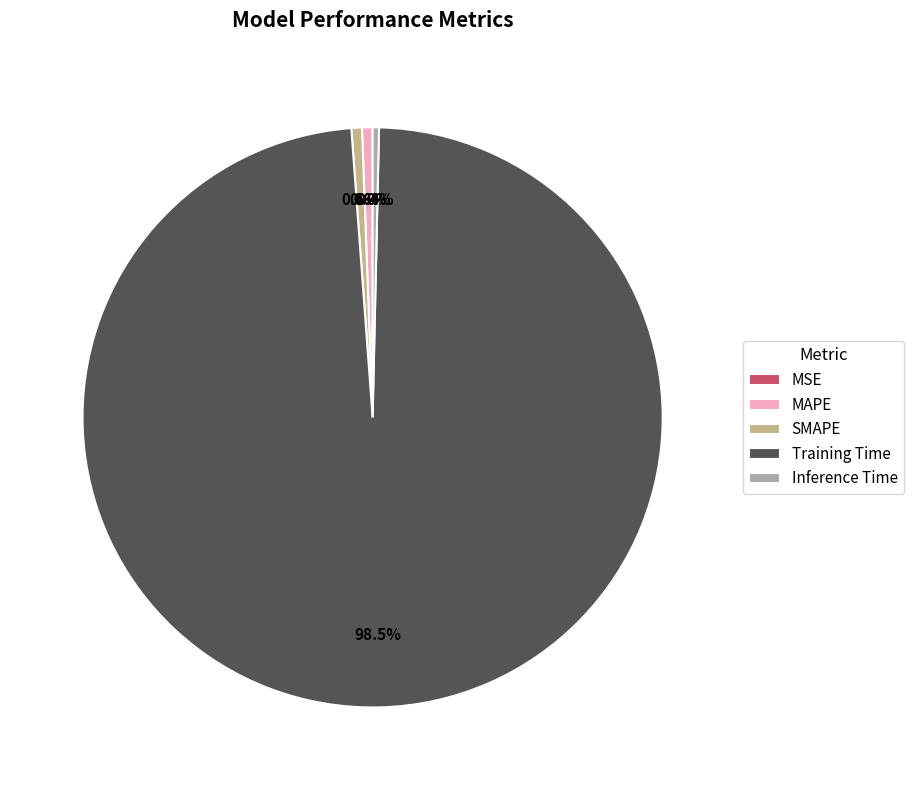

Is Training Time the majority of the pie?

Yes